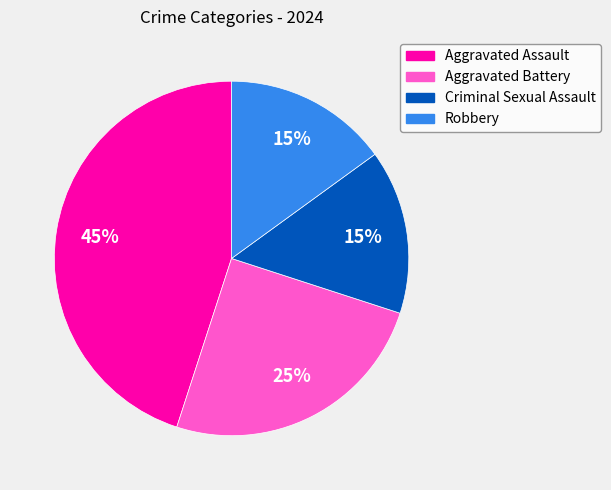

Which category has the biggest portion of the pie?

Aggravated Assault